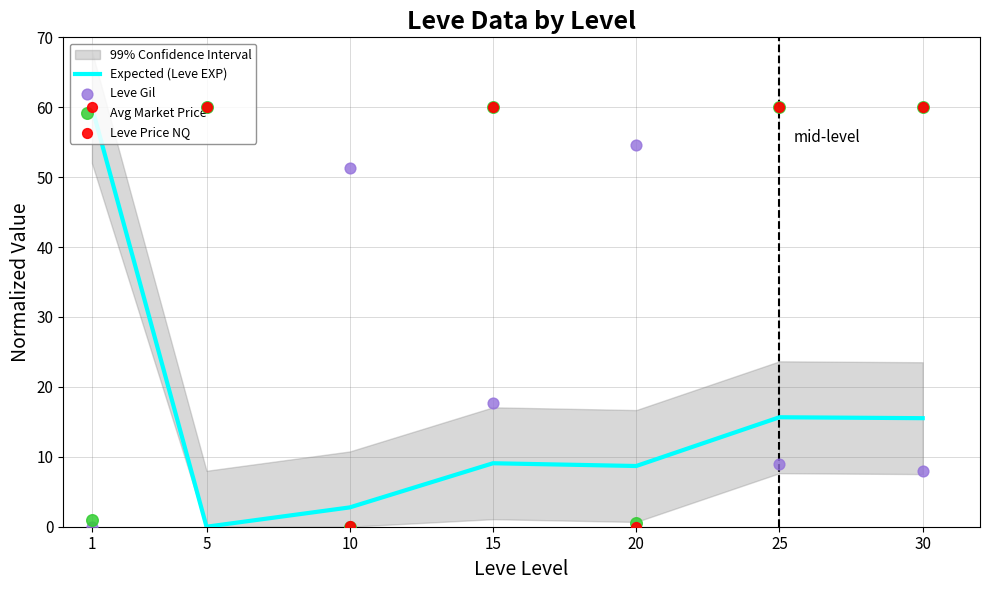

At how many categories does at least one series exceed 34?

7